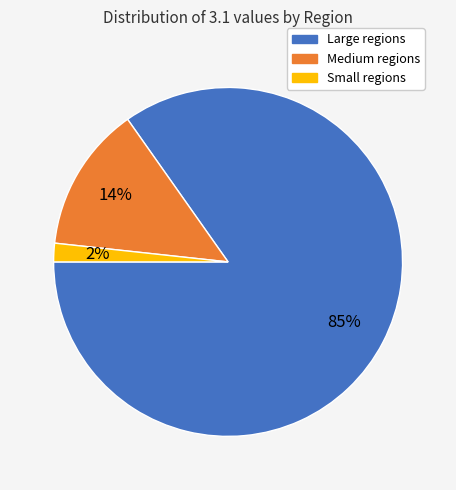

How many segments does this pie chart have?

3